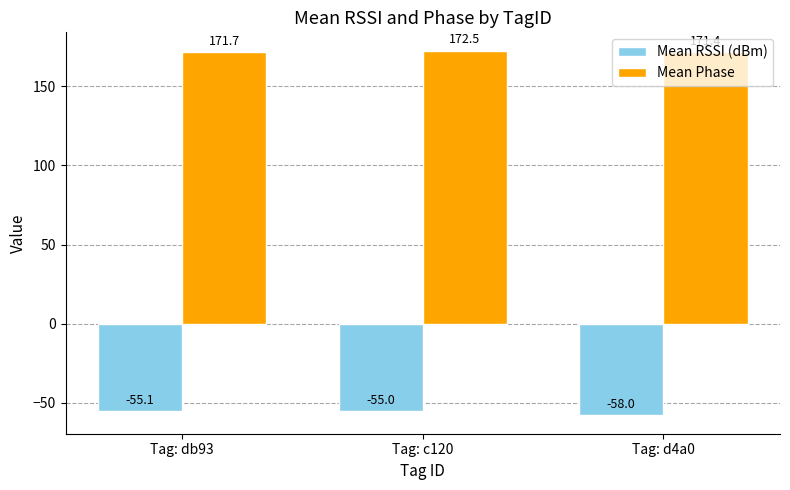

What position from the right is Tag: db93?

3